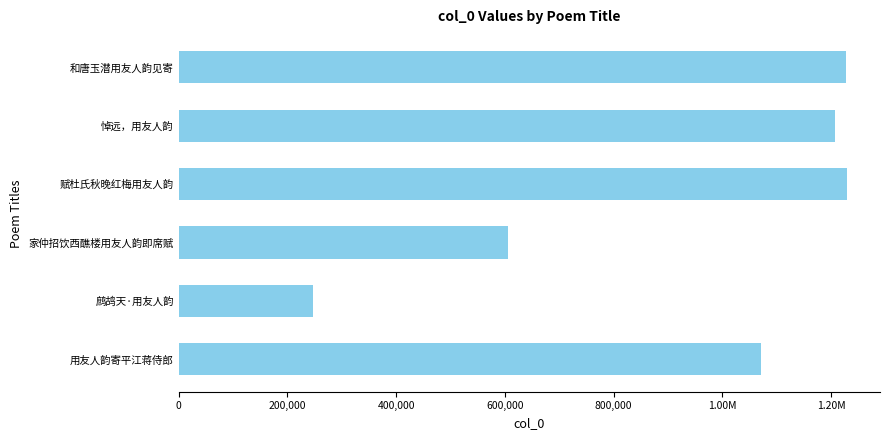

Where is the data nearest to the value 737591?

600,000